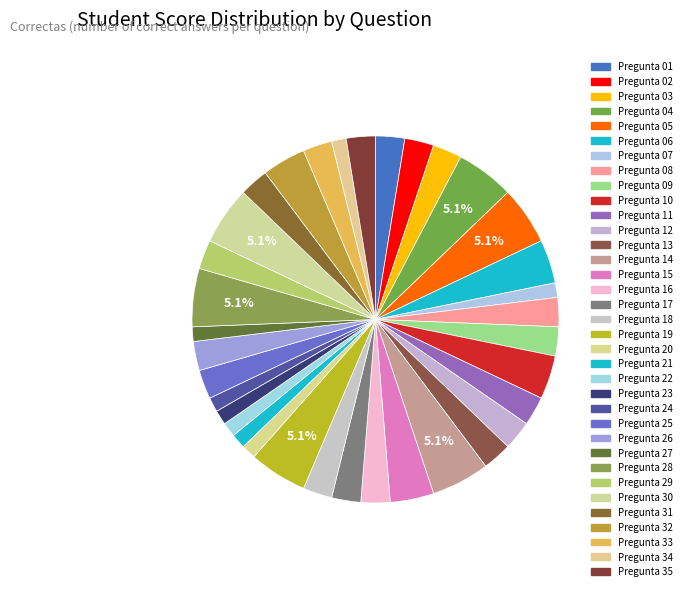

What percentage is the Pregunta 03 slice, to the nearest percent?

3%